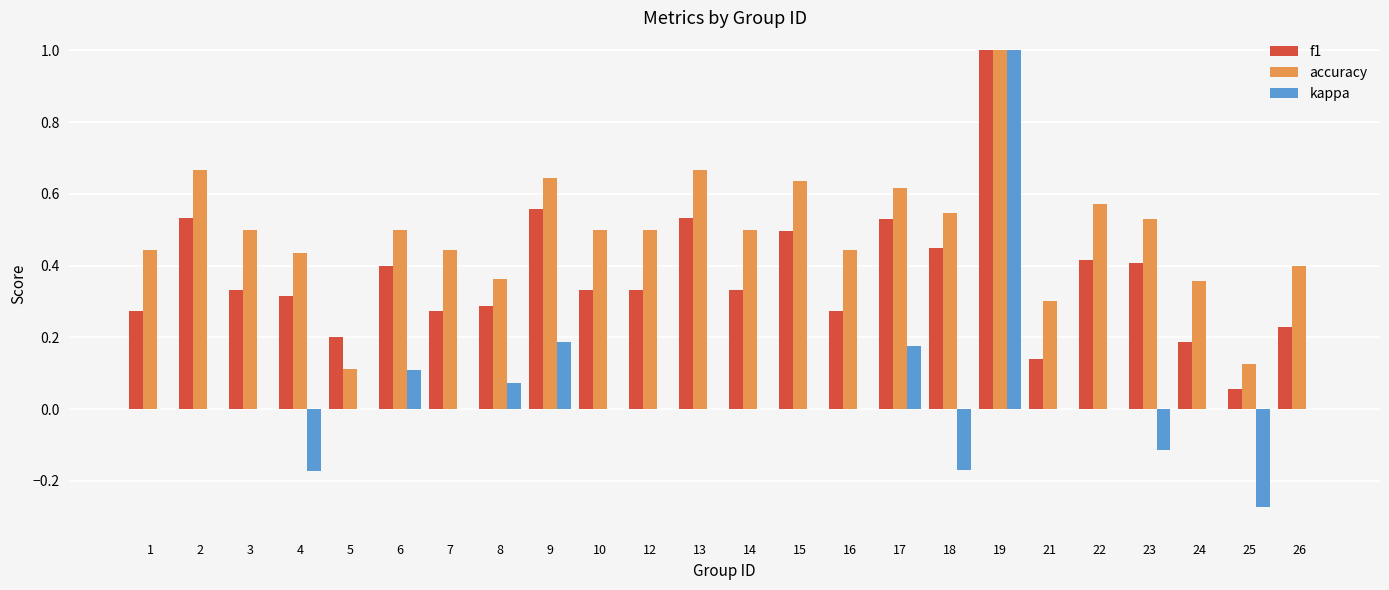

What is the highest value of the f1 series?

1.0